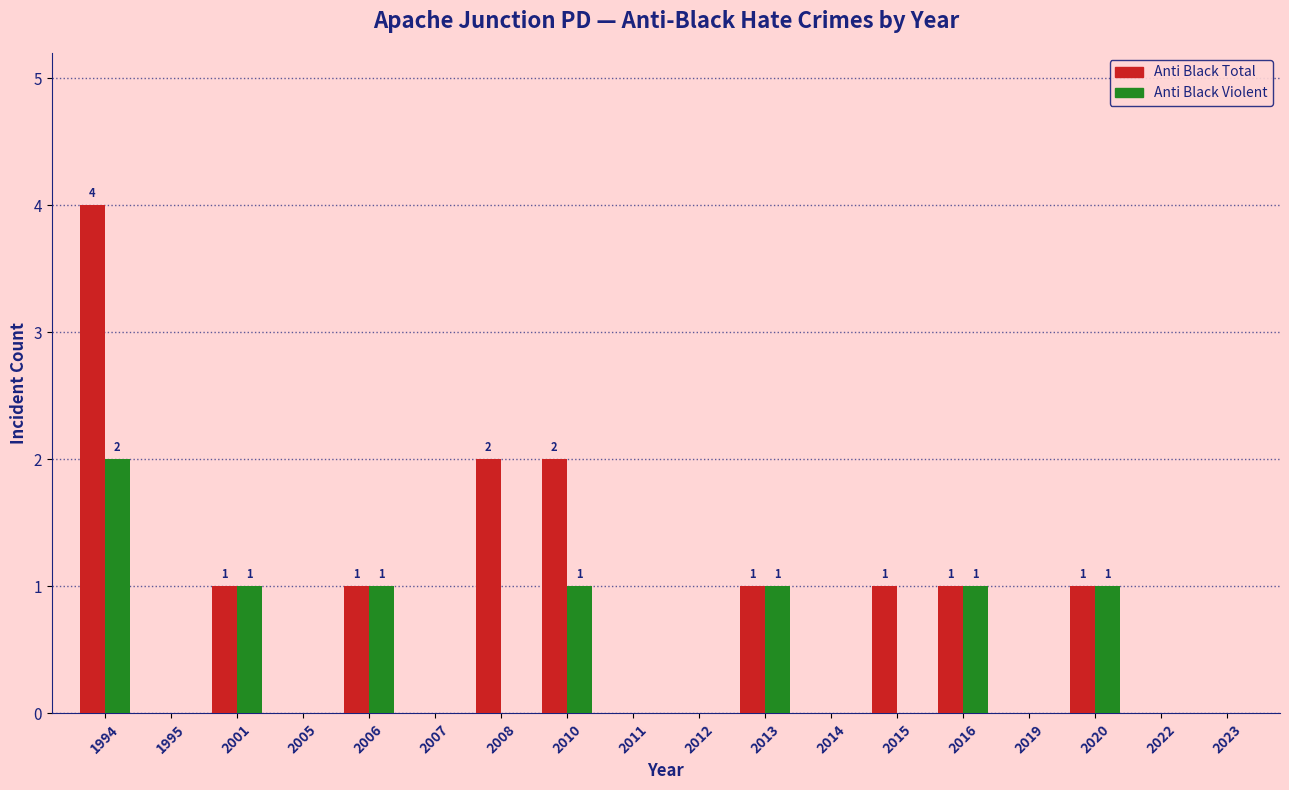

At which category is the sum across all series the highest?

1994